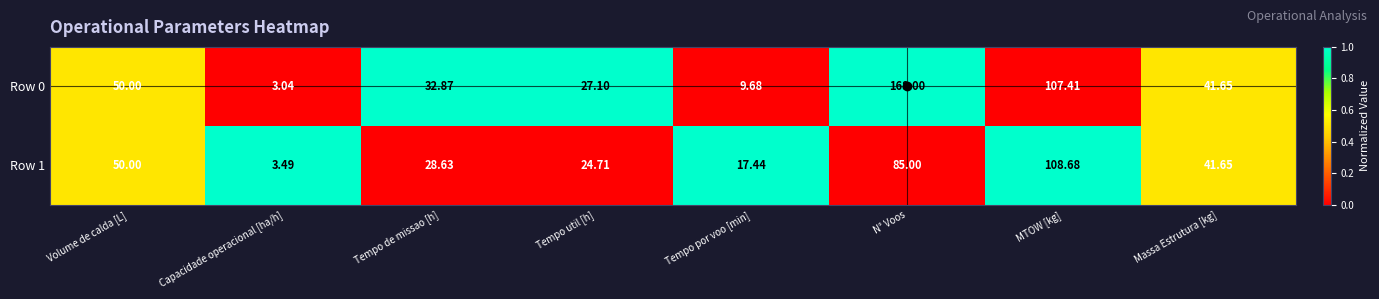

At which category is the sum across all series the highest?

N° Voos